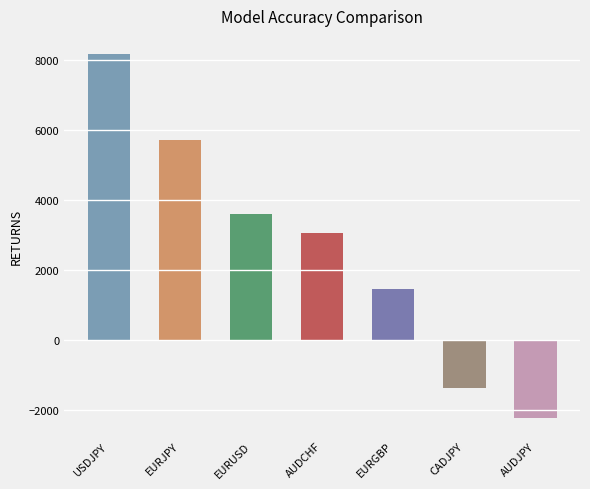

What is the maximum value shown in the chart?

8178